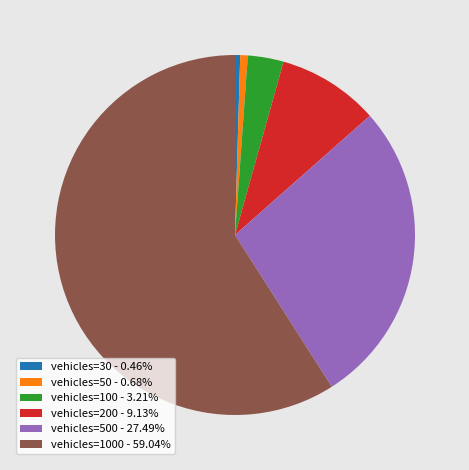

Does any single category account for the majority?

Yes